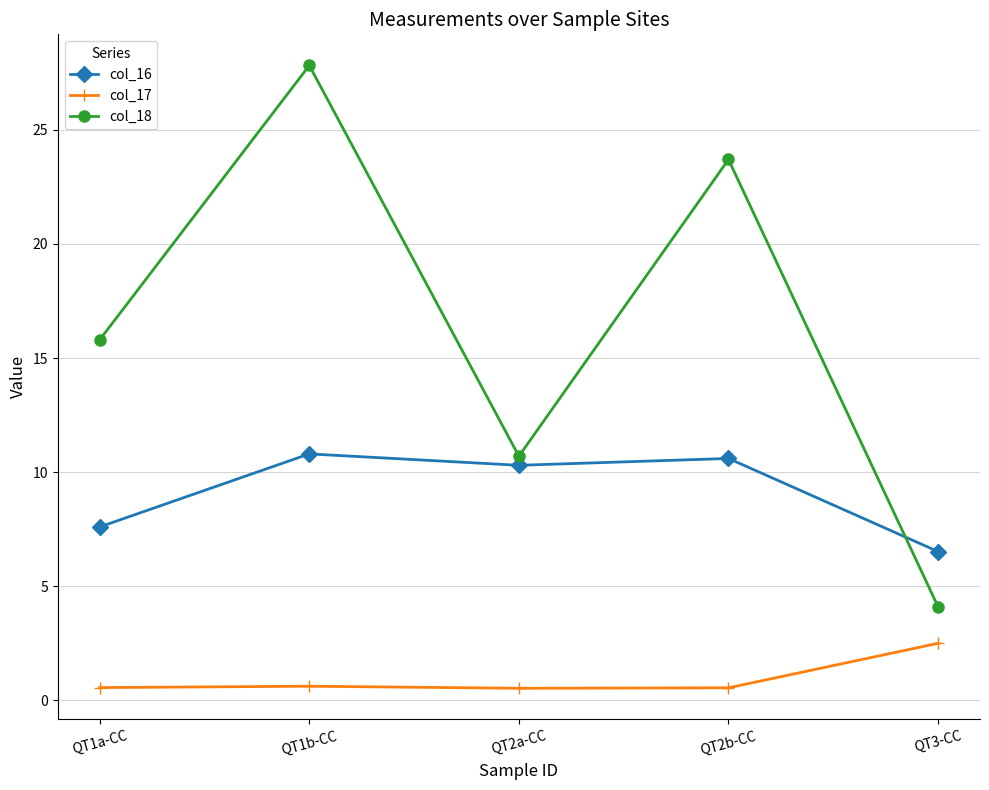

True or false: col_16 has a value of 7.4 at QT1b-CC.

False